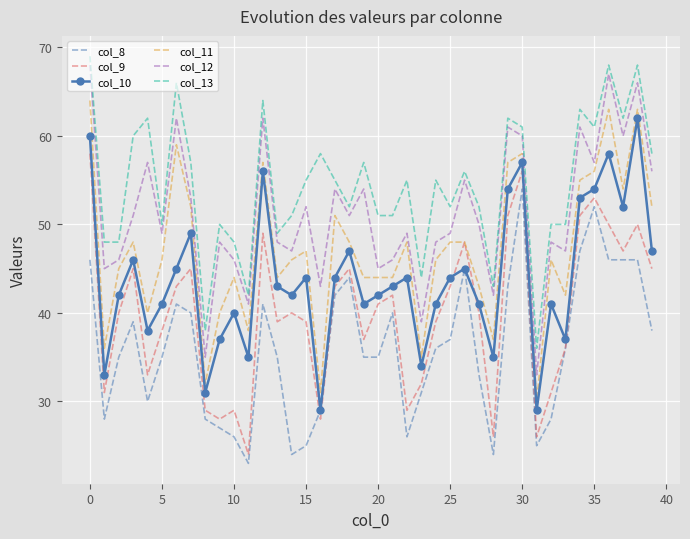

True or false: col_13 and col_11 intersect in this chart.

False